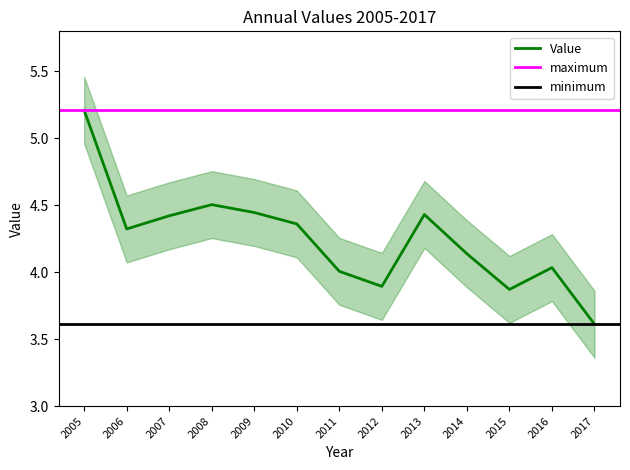

Does the chart display data point markers on the line(s)?

No